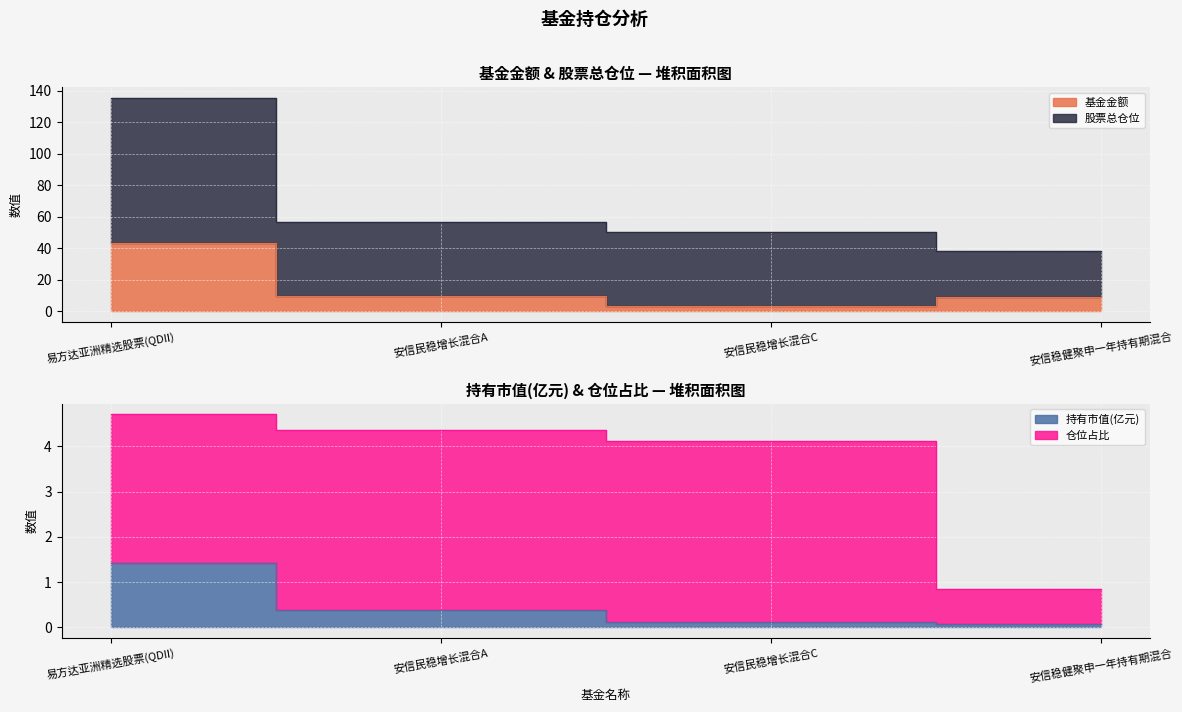

True or false: 股票总仓位 has more than 0 interior local peaks.

False